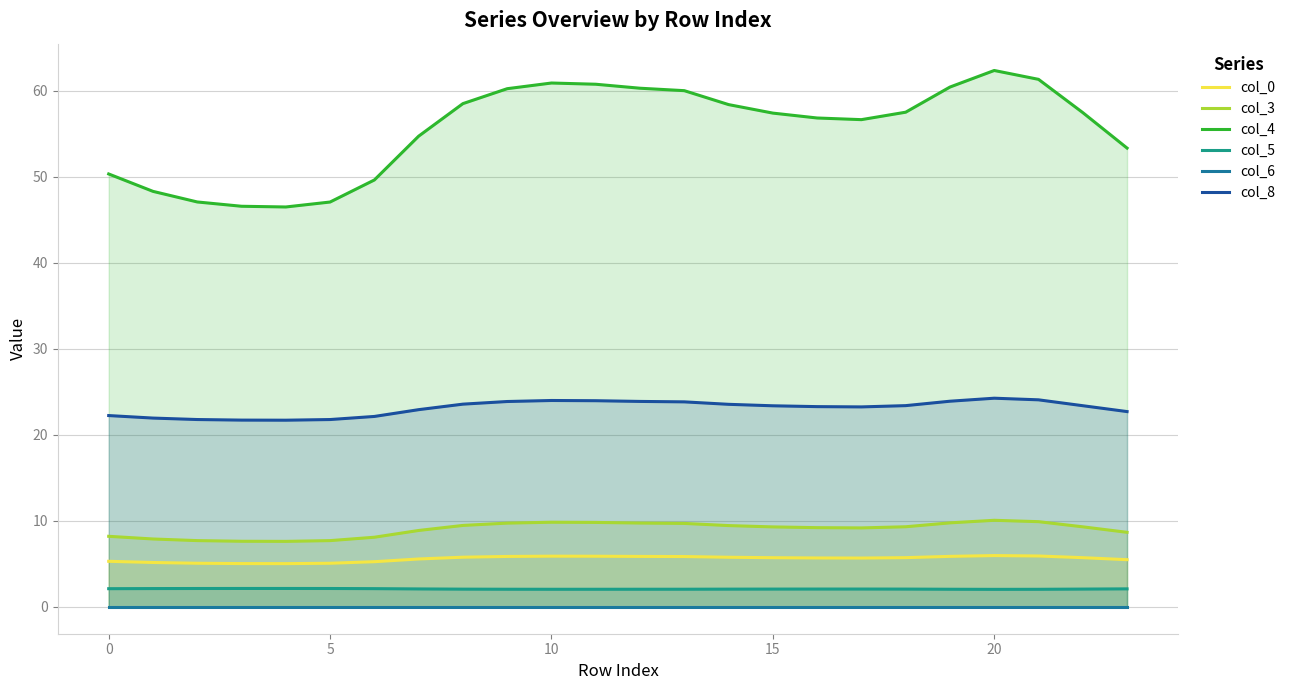

At which label is col_5 closest to 2?

20